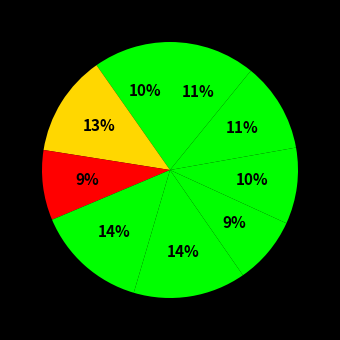

How many segments does this pie chart have?

9